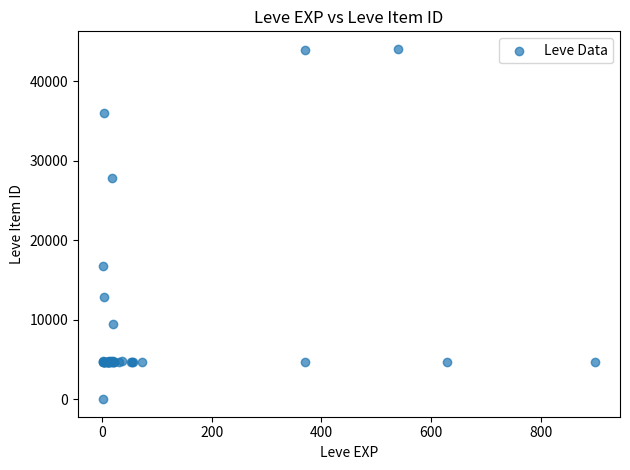

What Y value in the scatter plot is closest to 22050?

16734